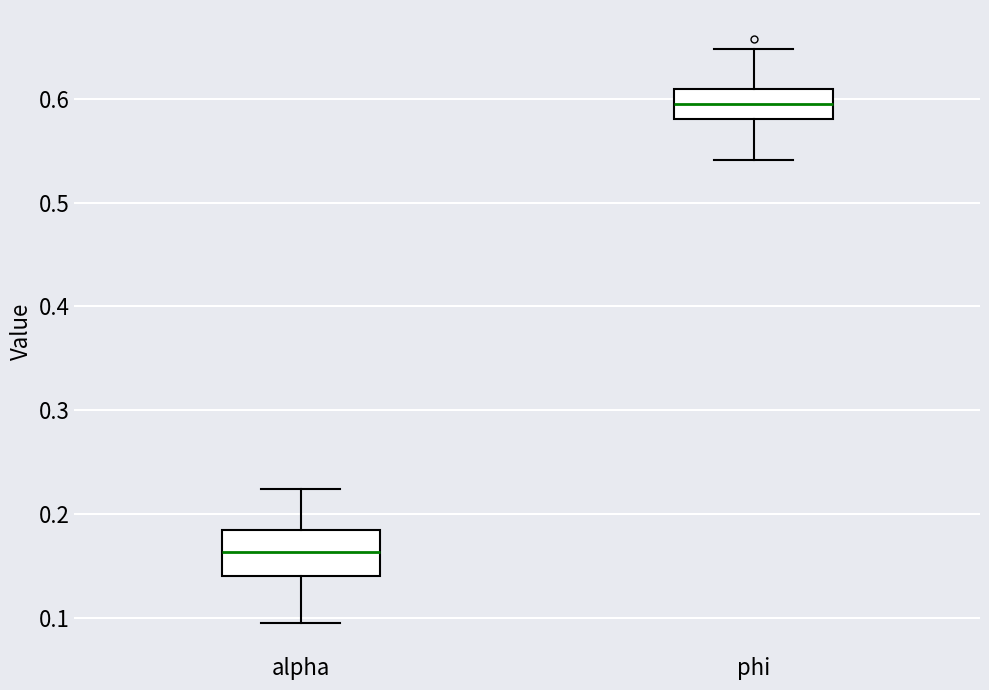

Where does the lower whisker of the box for phi end on the y-axis? The values are not printed on the chart, so give them approximately, as read against the axis.

0.54